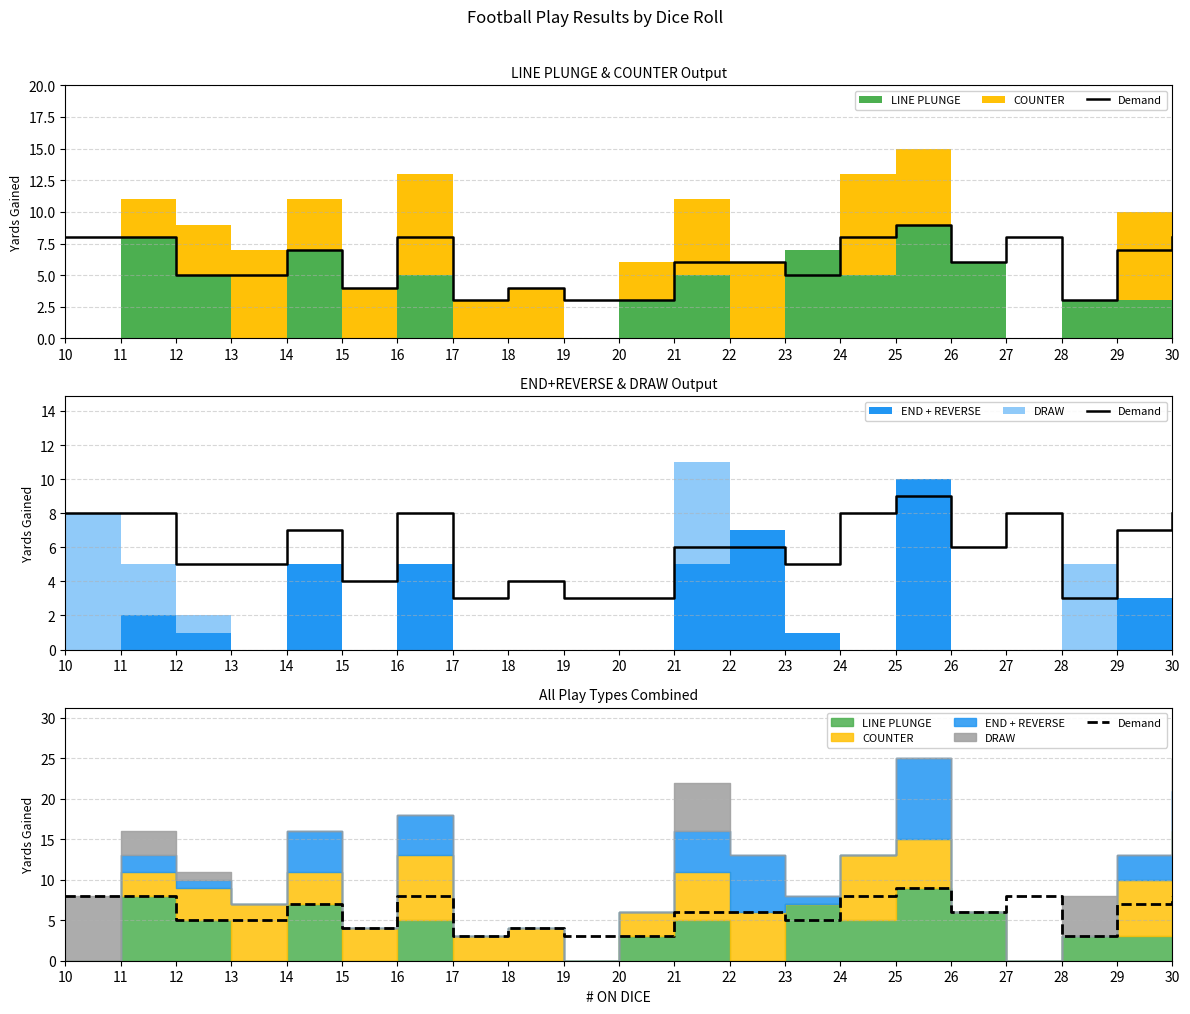

At which category does the chart reach its peak across all series?

25